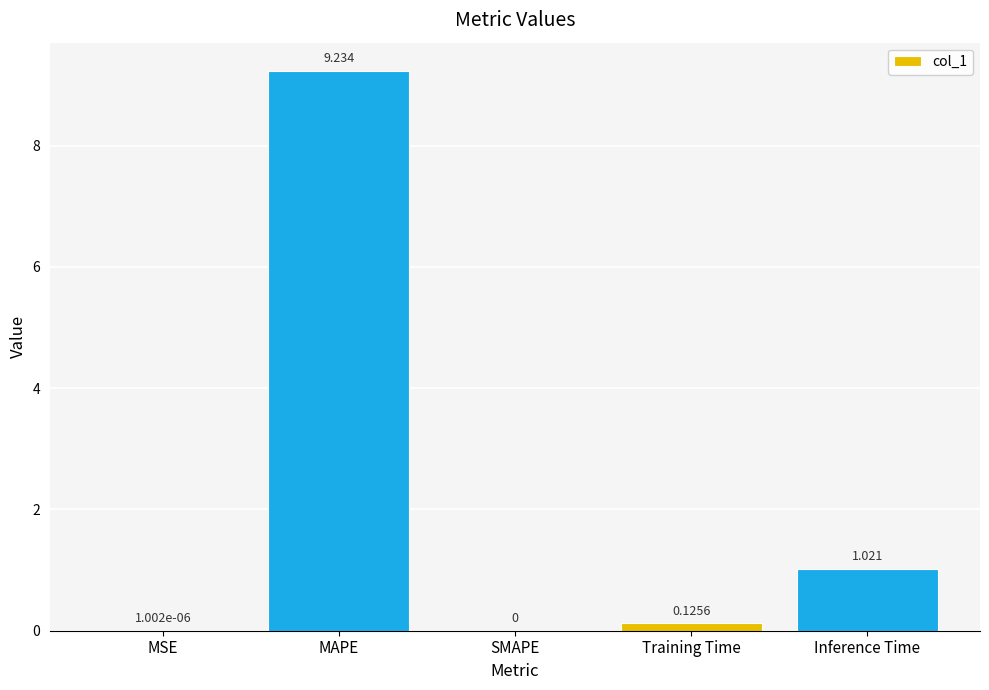

Which has a higher value, MSE or Inference Time?

Inference Time